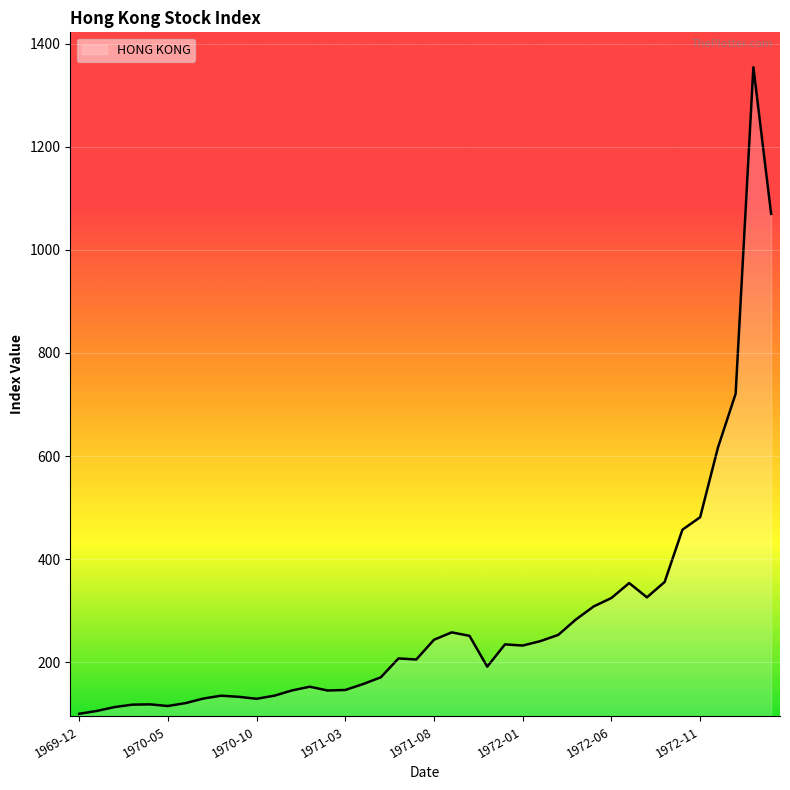

What is the difference between the maximum and minimum values?

1254.3